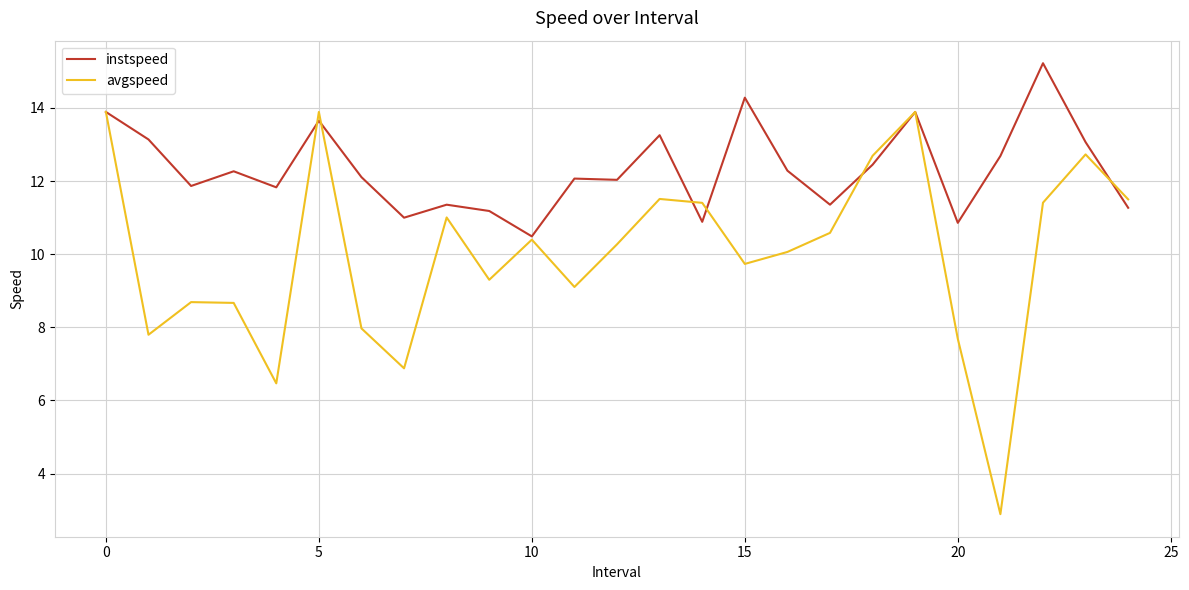

How many distinct data groups are displayed?

2